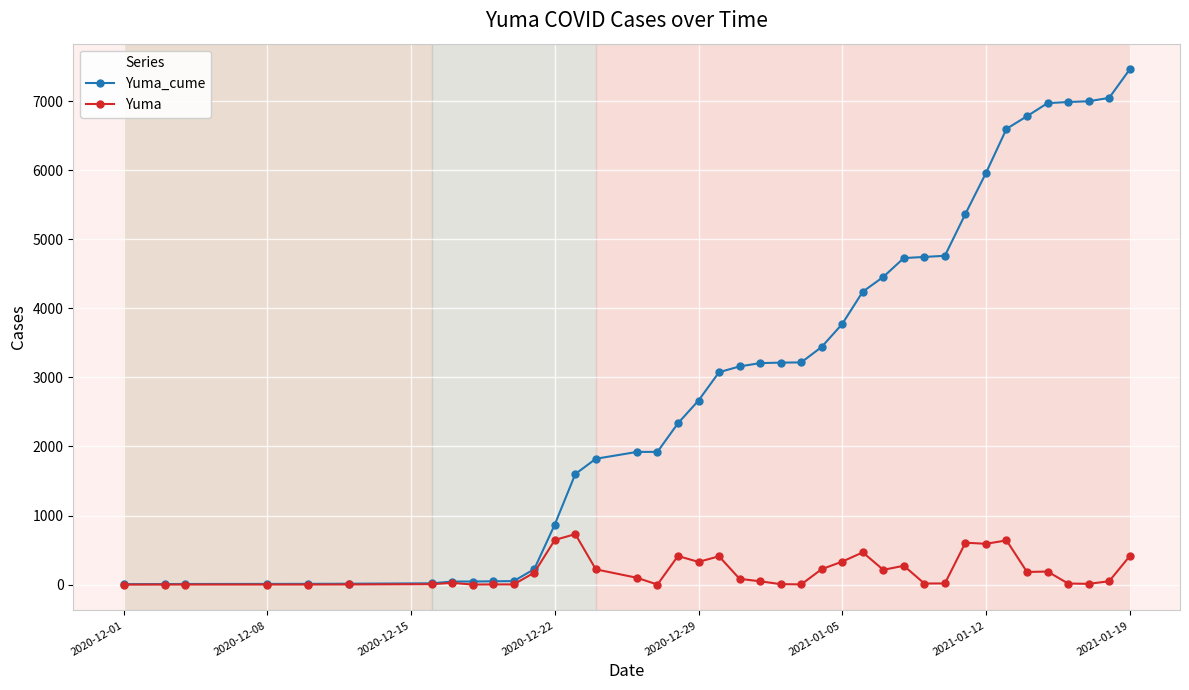

What is the greatest value displayed?

7459